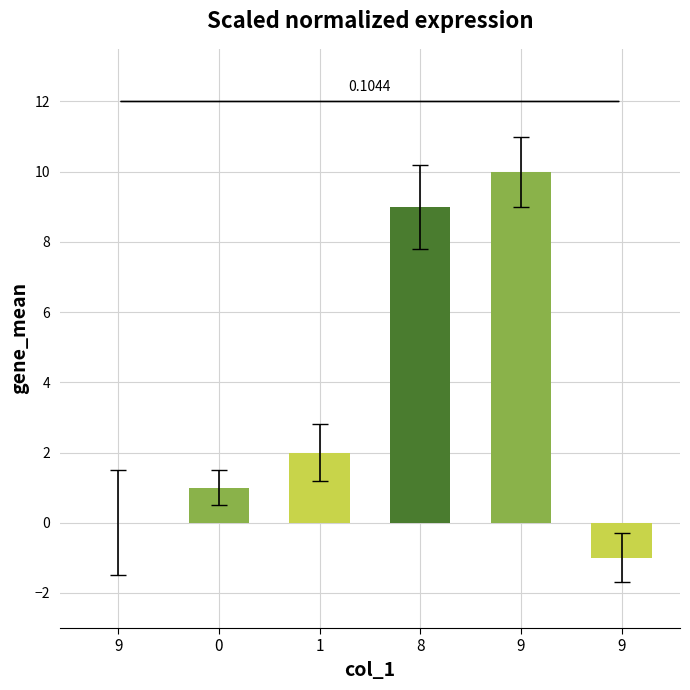

What is the minimum value shown in the chart?

-1